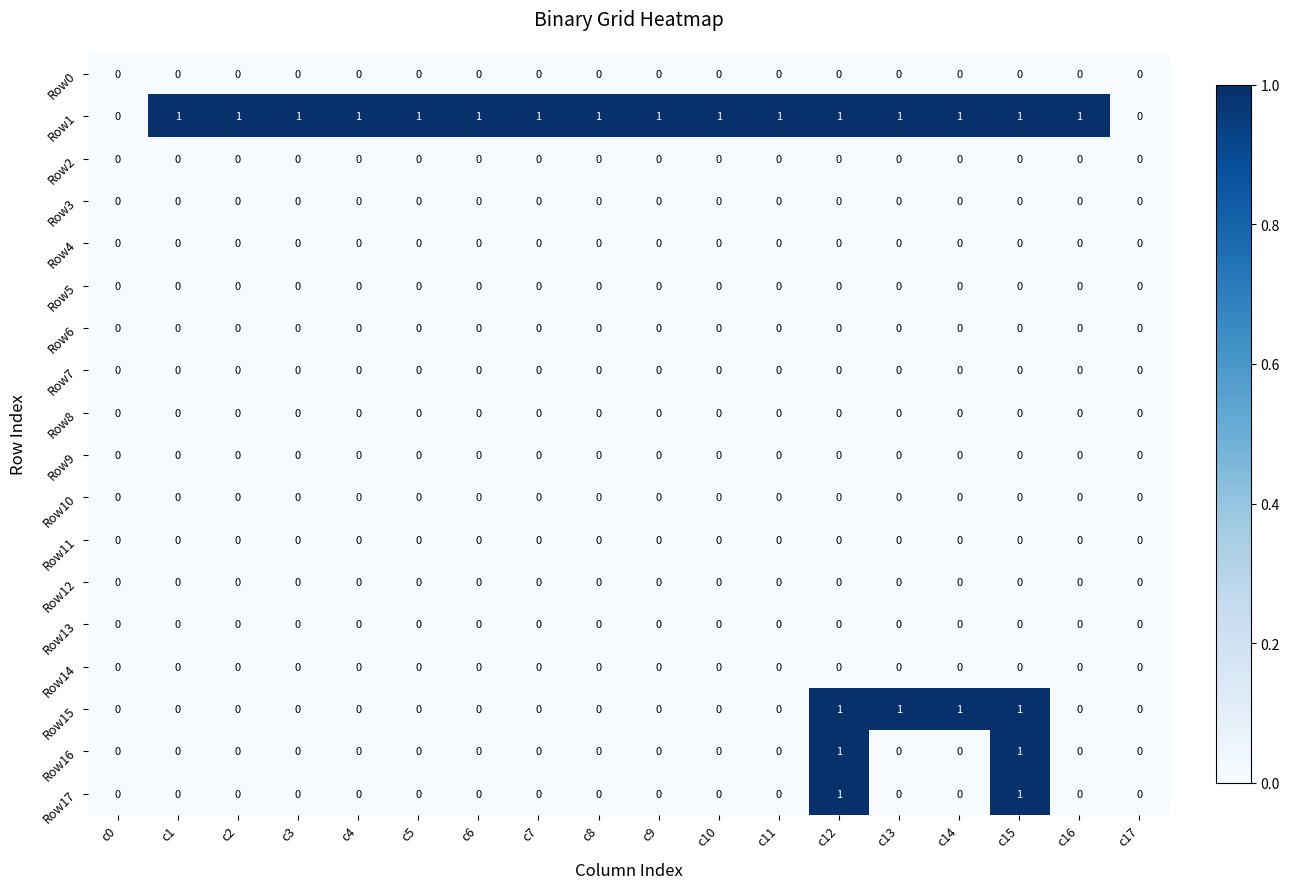

The value of Row10 at c15 is 0. True or false?

True